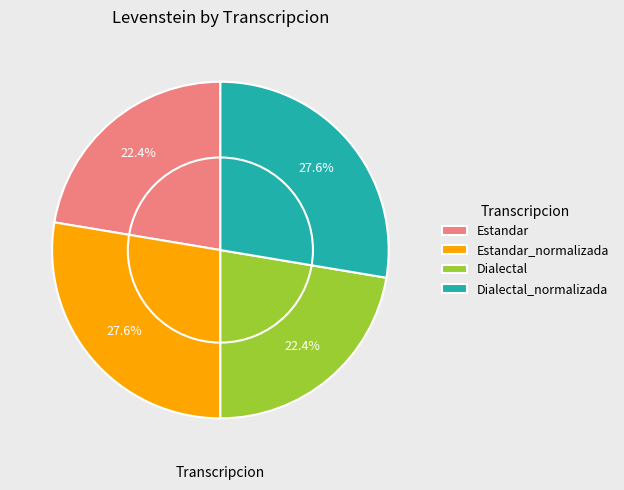

The Dialectal_normalizada slice represents 28% of the pie. True or false?

True